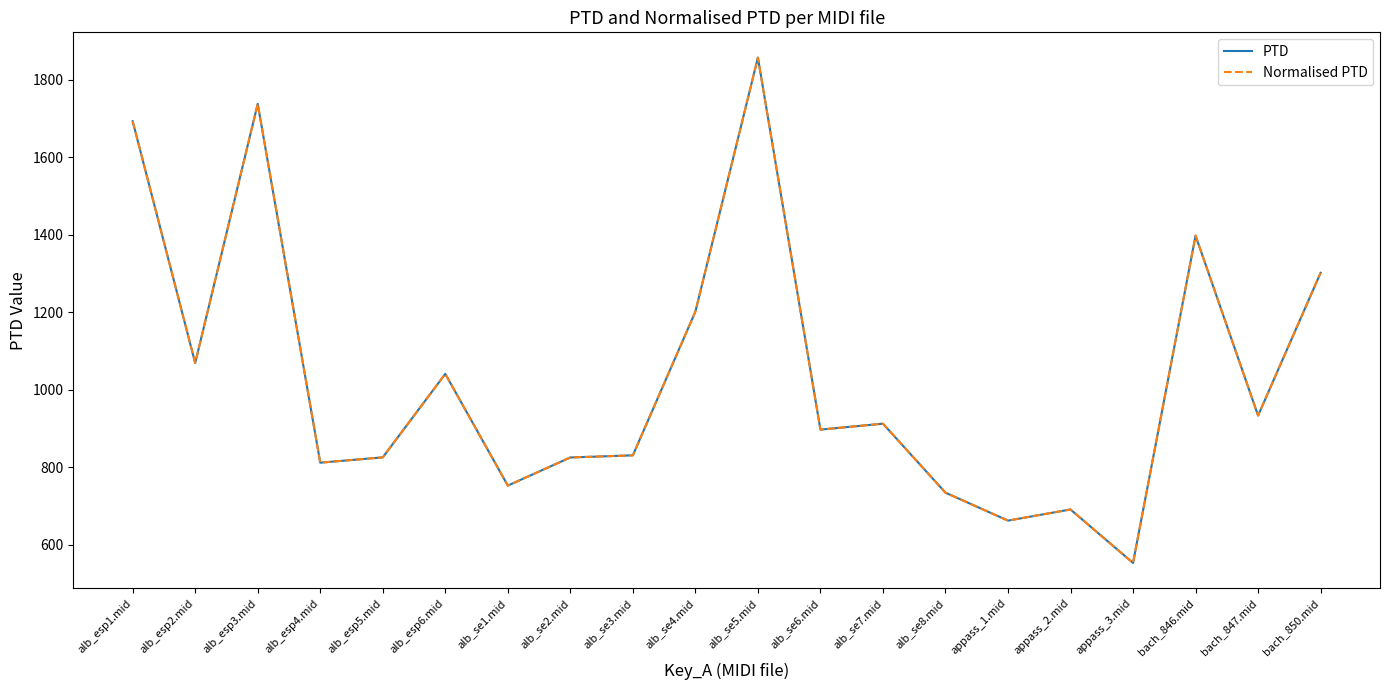

The PTD series shows 1693.1 at alb_esp1.mid. True or false?

True